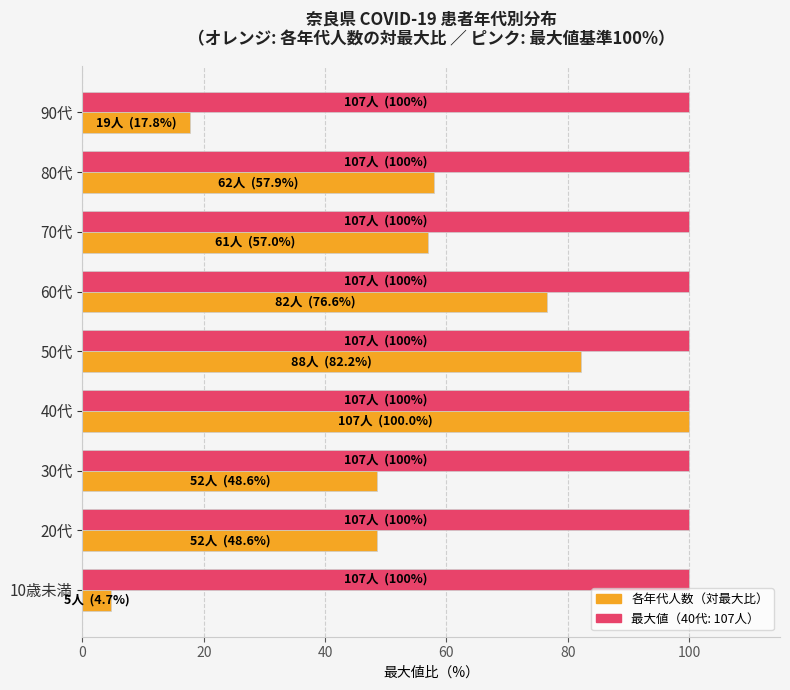

What is the total value across all series at 50代?

182.2